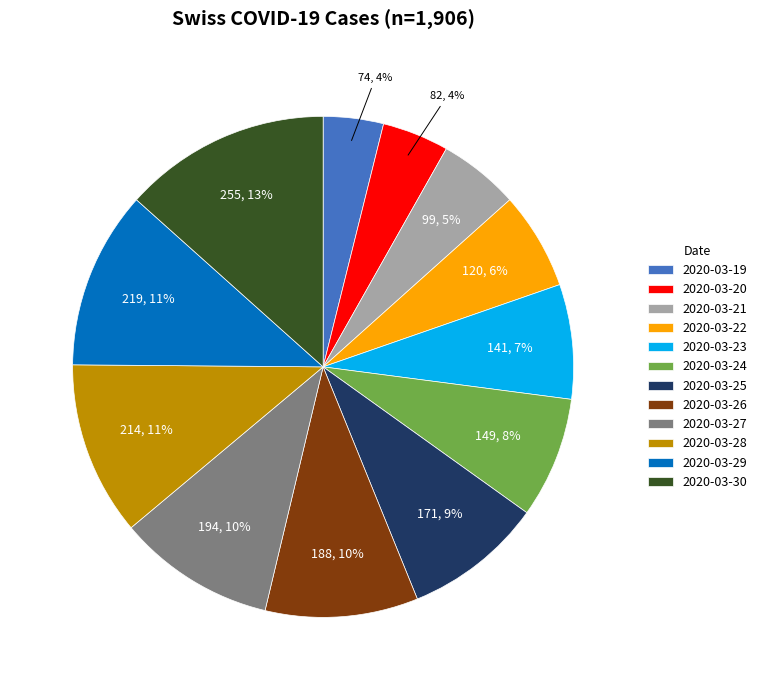

Which category has the biggest portion of the pie?

2020-03-30